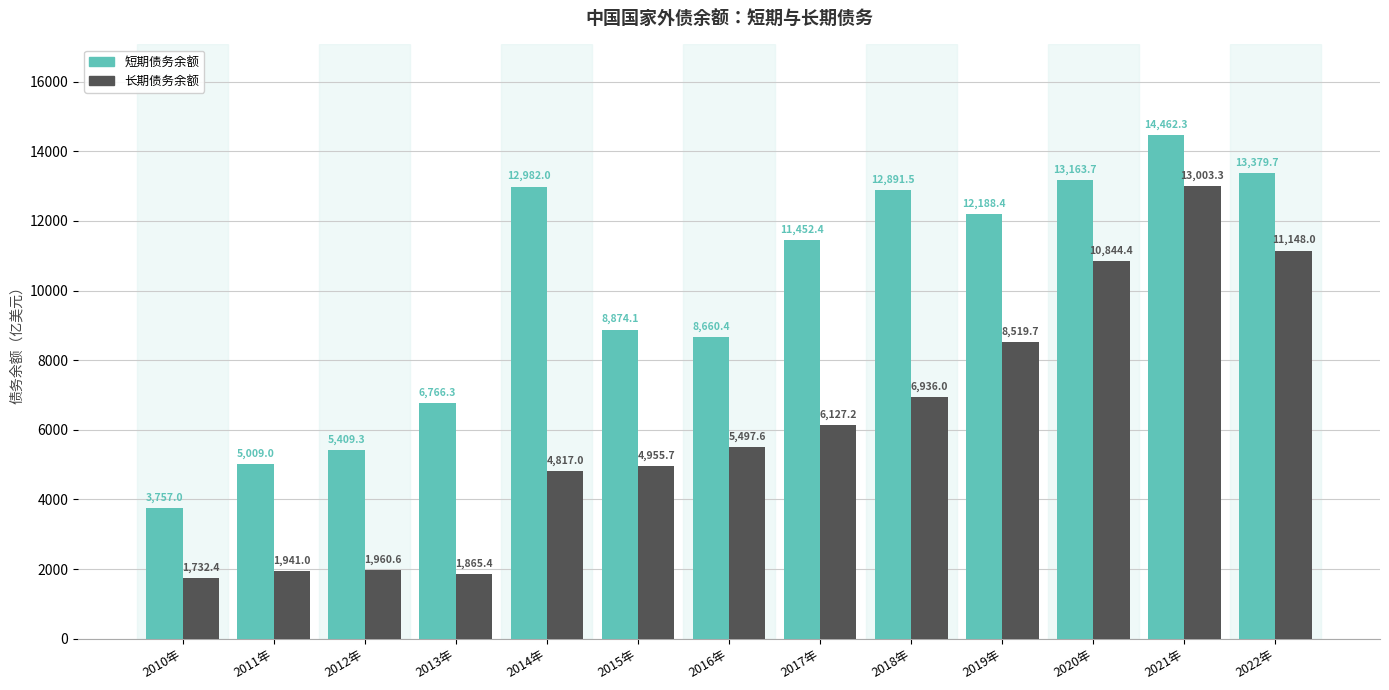

What is the average value of the 长期债务余额 series?

6103.7